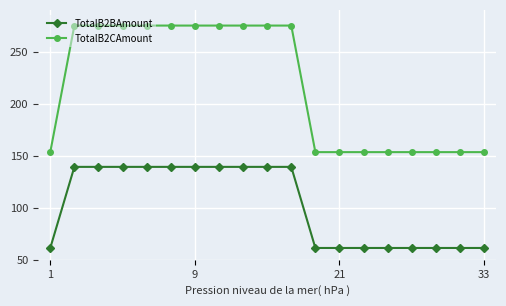

Rank the series by their average value, from lowest to highest.

TotalB2BAmount, TotalB2CAmount